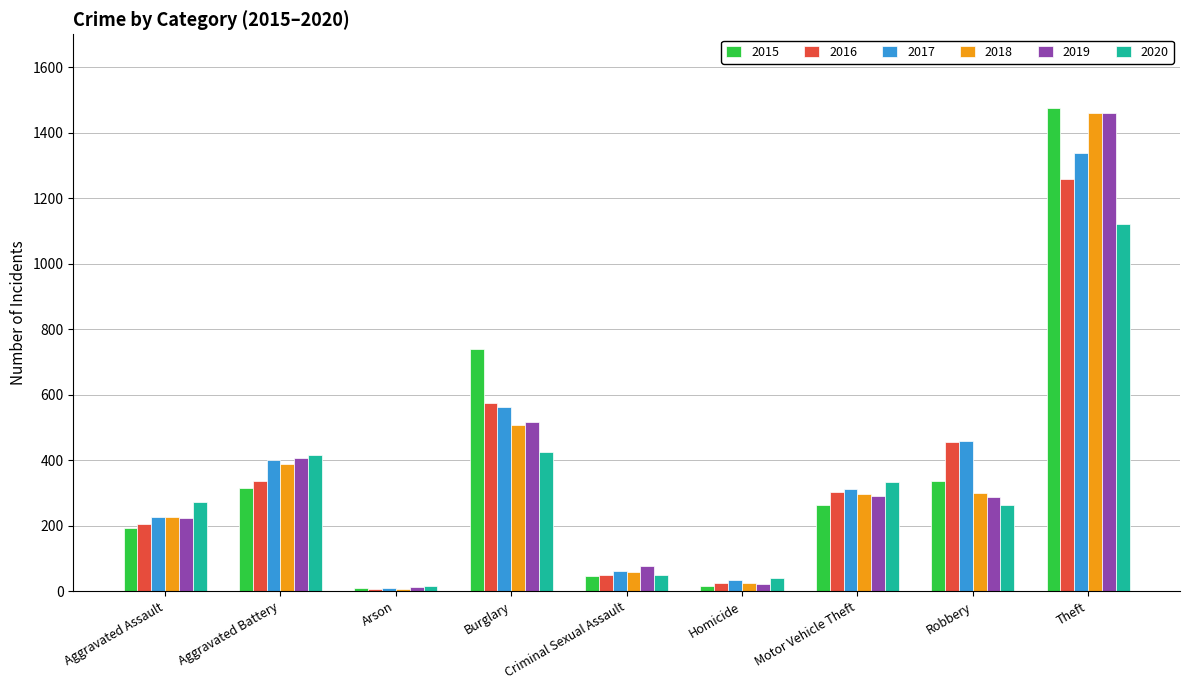

Where does the 2018 series first go above 298?

Aggravated Battery